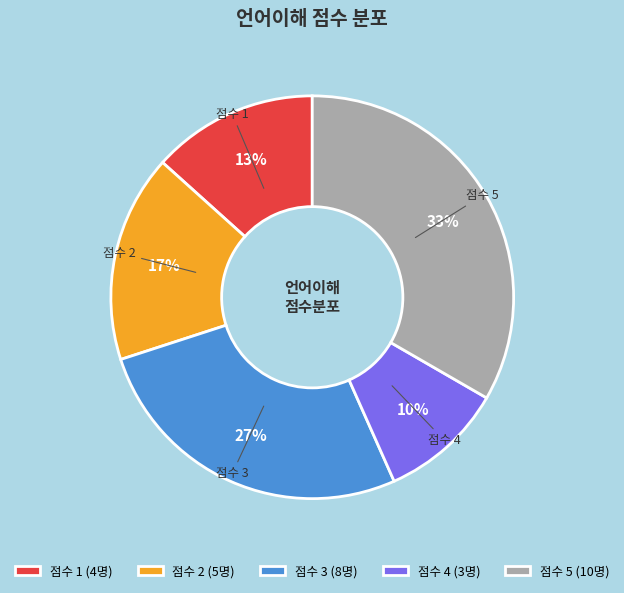

To the nearest percent, what is the combined percentage of 점수 1 (4명) and 점수 4 (3명)?

23%